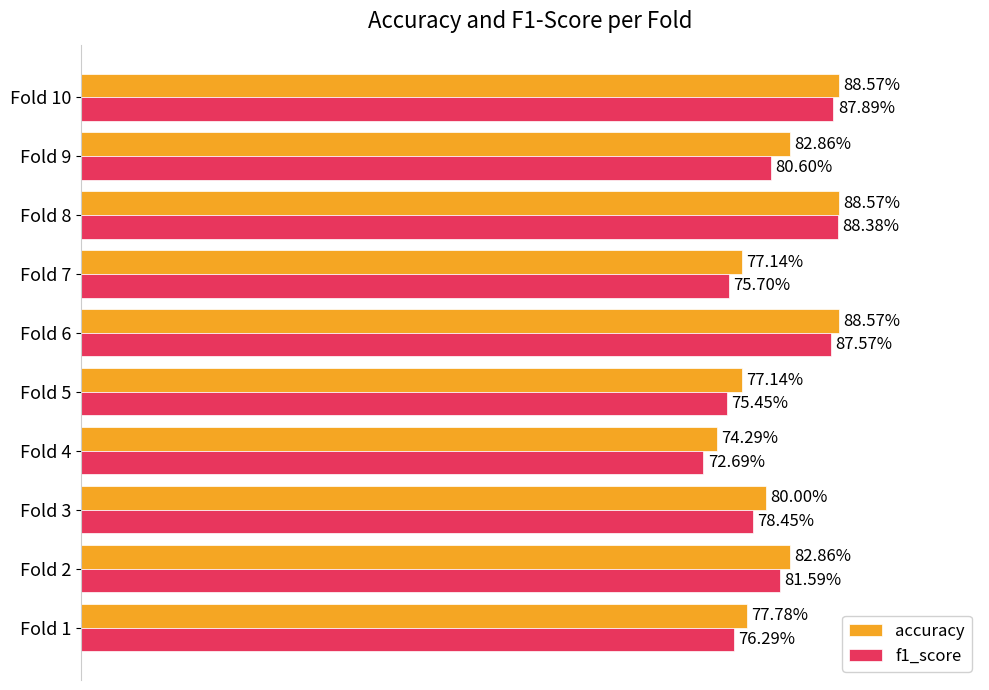

What are all the series names shown in the legend?

accuracy, f1_score